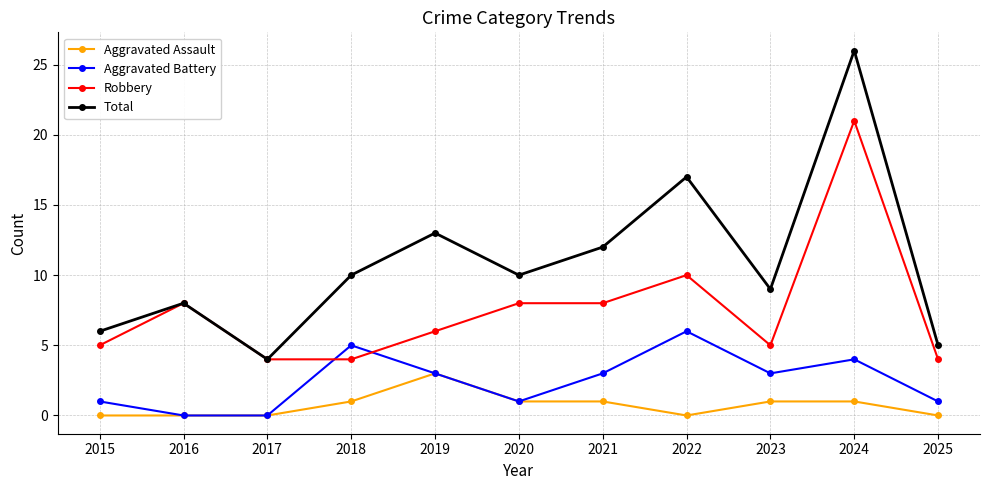

True or false: Aggravated Battery has a value of 5 at 2018.

True